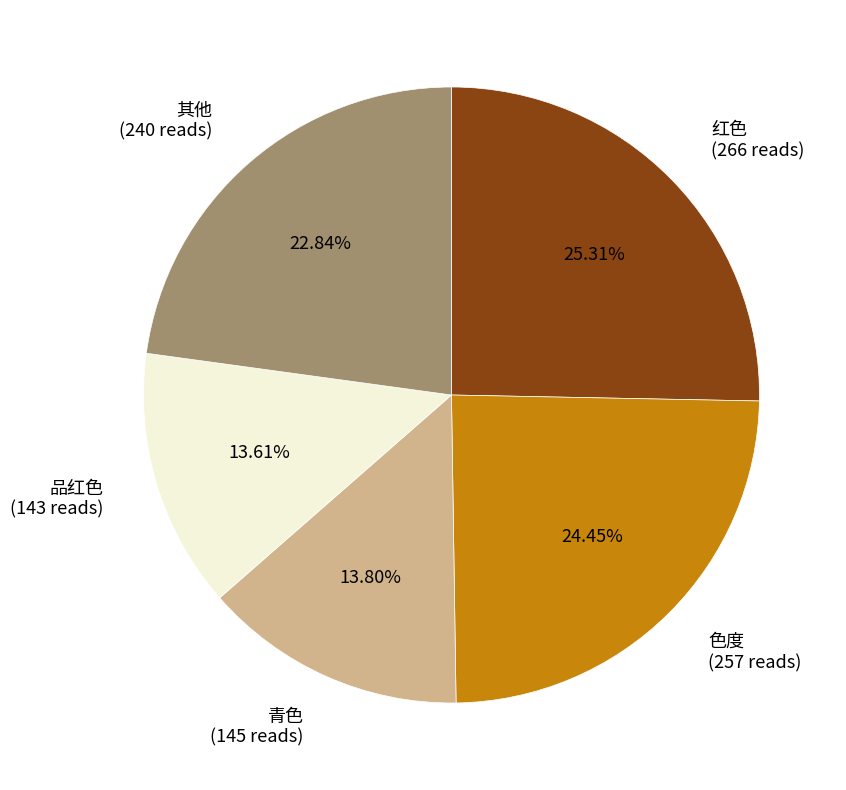

Combined, do 青色 (145 reads) and 品红色 (143 reads) account for over 50%?

No